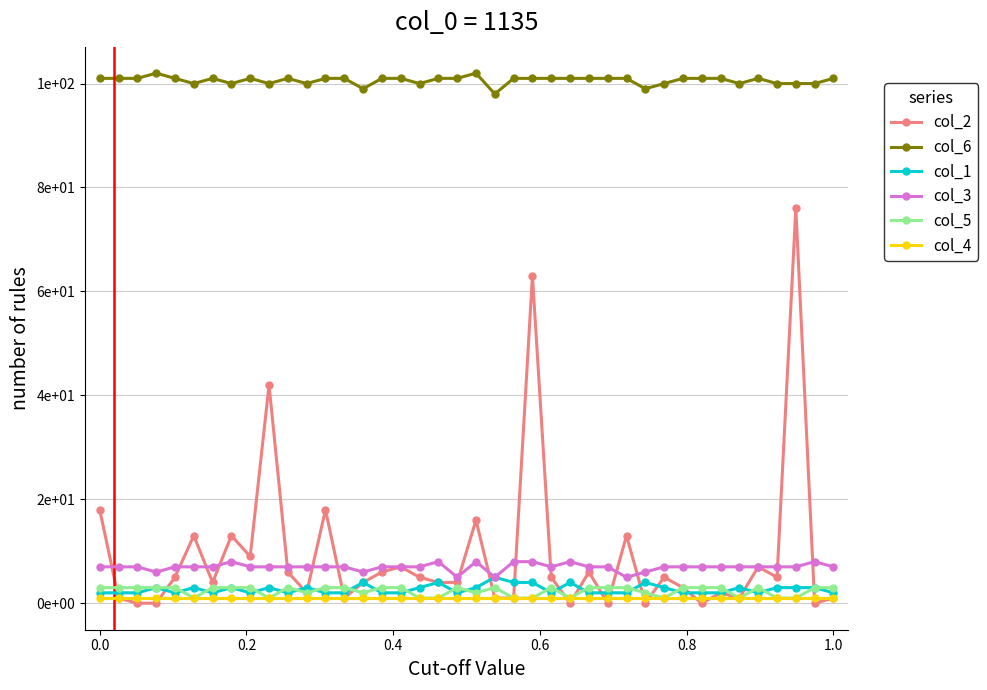

What are all the series names shown in the legend?

col_2, col_6, col_1, col_3, col_5, col_4